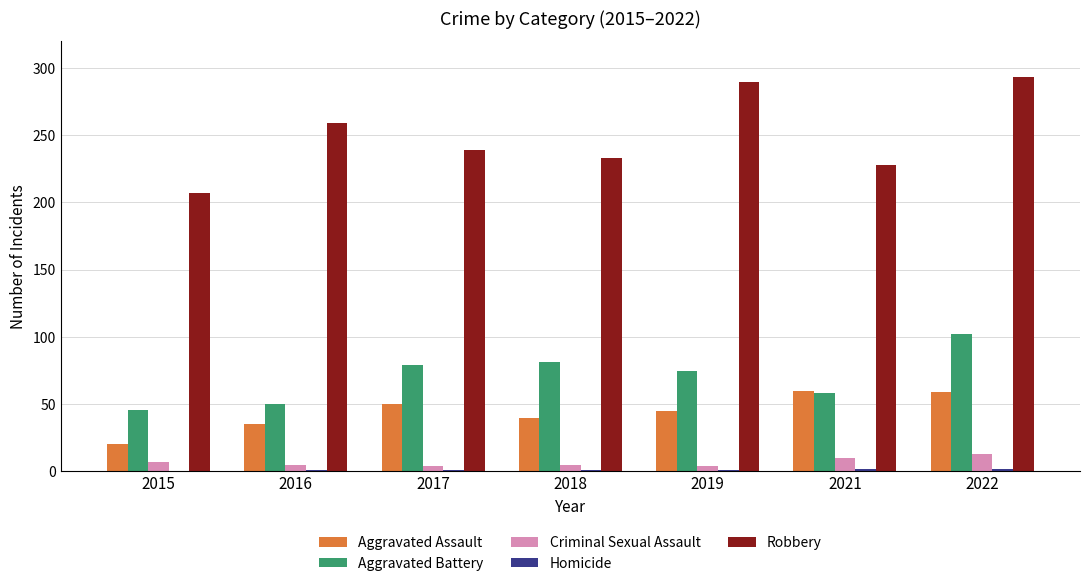

What is the total value across all series at 2017?

373